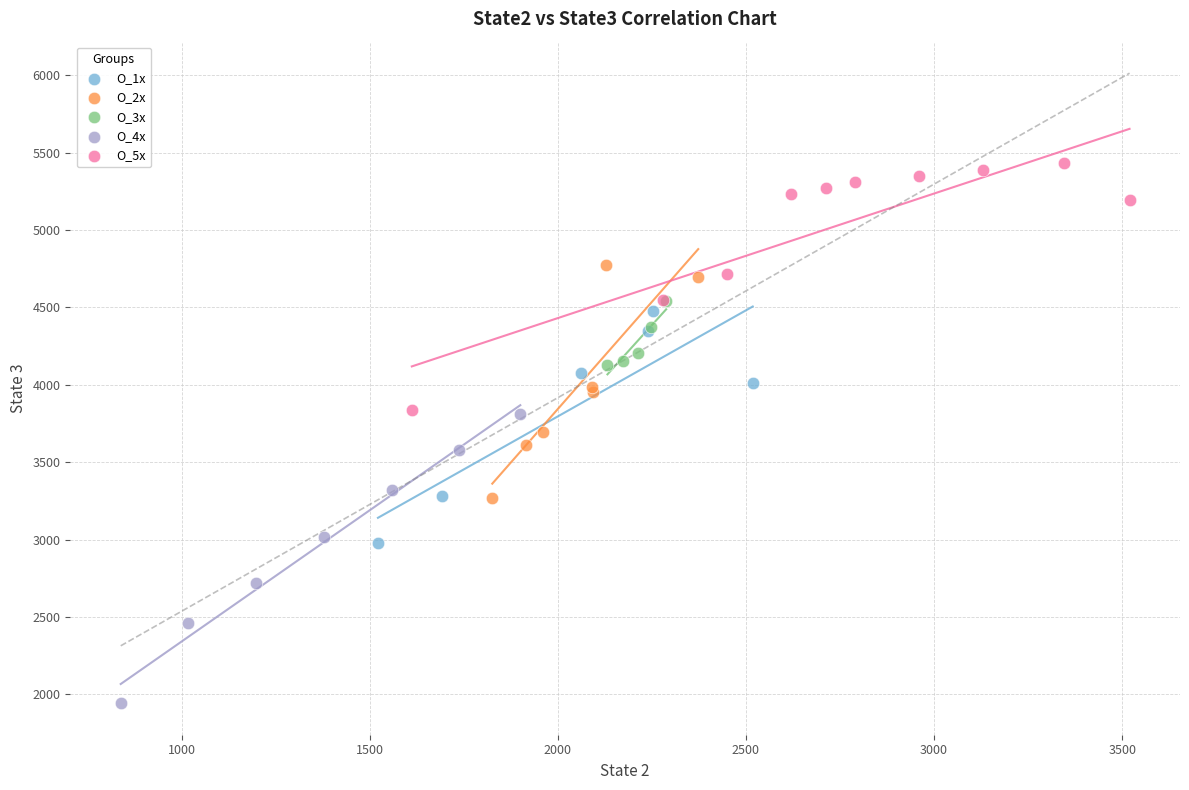

Which series contains the lowest Y value?

O_4x